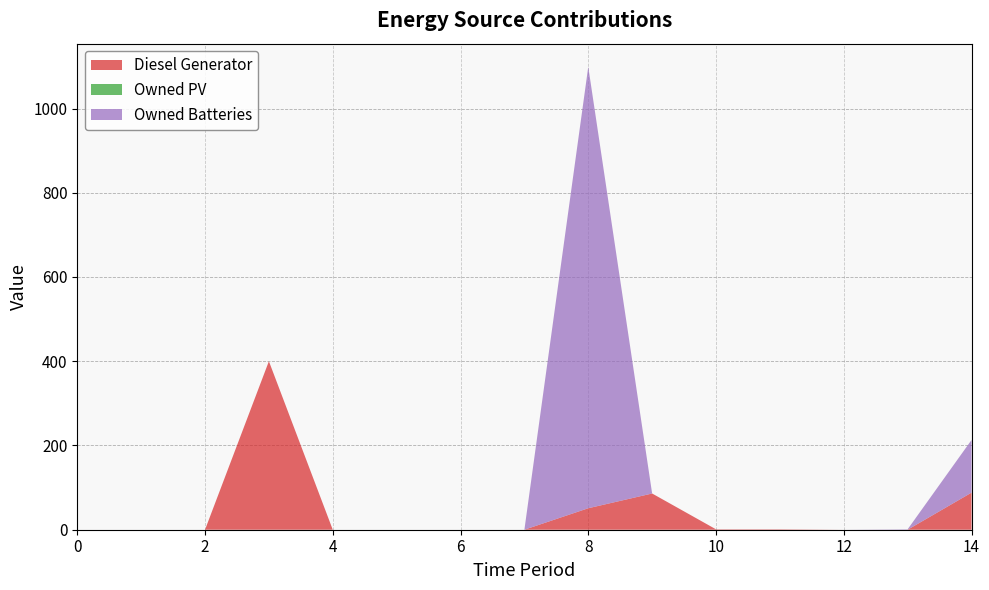

Reading left to right, transcribe all the data shown in this chart.

Diesel Generator: 0=0	1=0	2=0	3=400	4=0	5=0	6=0	7=0	8=51	9=86	10=1	11=1	12=0	13=0	14=88
Owned PV: 0=0	1=0	2=0	3=0	4=0	5=0	6=0	7=0	8=0	9=0	10=0	11=0	12=0	13=0	14=0
Owned Batteries: 0=0	1=0	2=0	3=0	4=0	5=0	6=0	7=0	8=1048	9=0	10=0	11=0	12=0	13=1	14=125